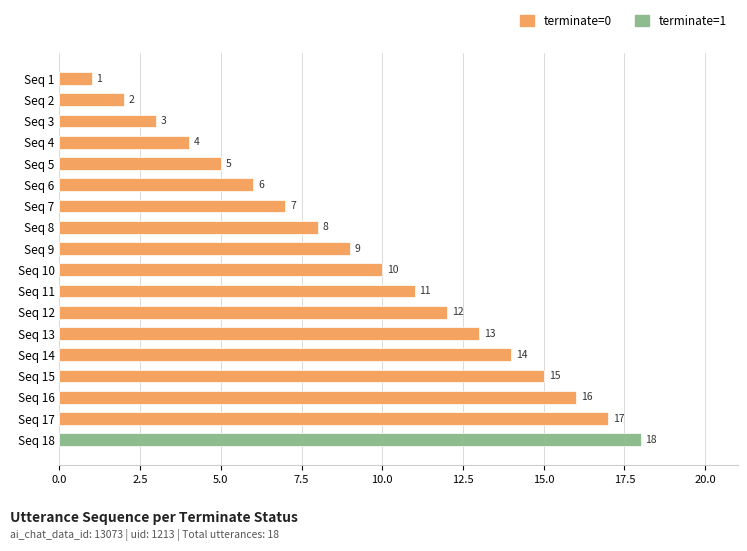

Are the bars grouped side by side (vs. stacked)?

No